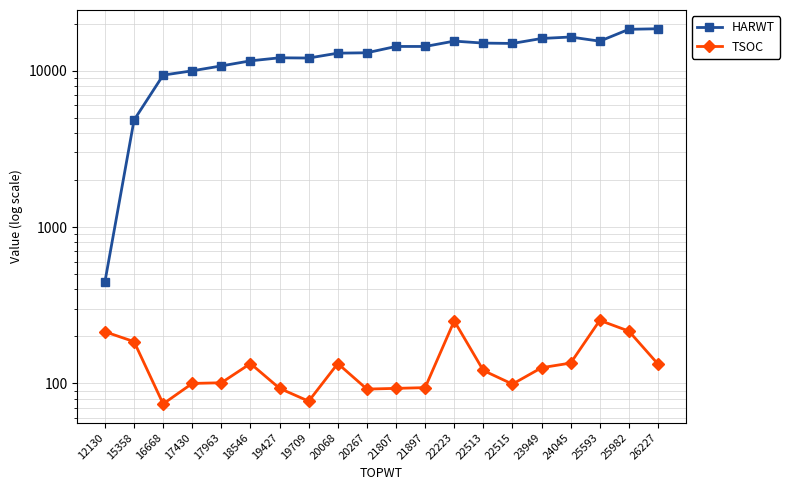

Reading left to right, transcribe all the data shown in this chart.

HARWT: 12130=447	15358=4827	16668=9357	17430=9967	17963=10713	18546=11545	19427=12072	19709=12031	20068=12923	20267=12998	21807=14267	21897=14262	22223=15433	22513=14989	22515=14911	23949=16042	24045=16396	25593=15418	25982=18362	26227=18511
TSOC: 12130=214	15358=185	16668=74	17430=100	17963=101	18546=134	19427=93	19709=77	20068=134	20267=92	21807=93	21897=94	22223=251	22513=121	22515=99	23949=126	24045=135	25593=253	25982=216	26227=133